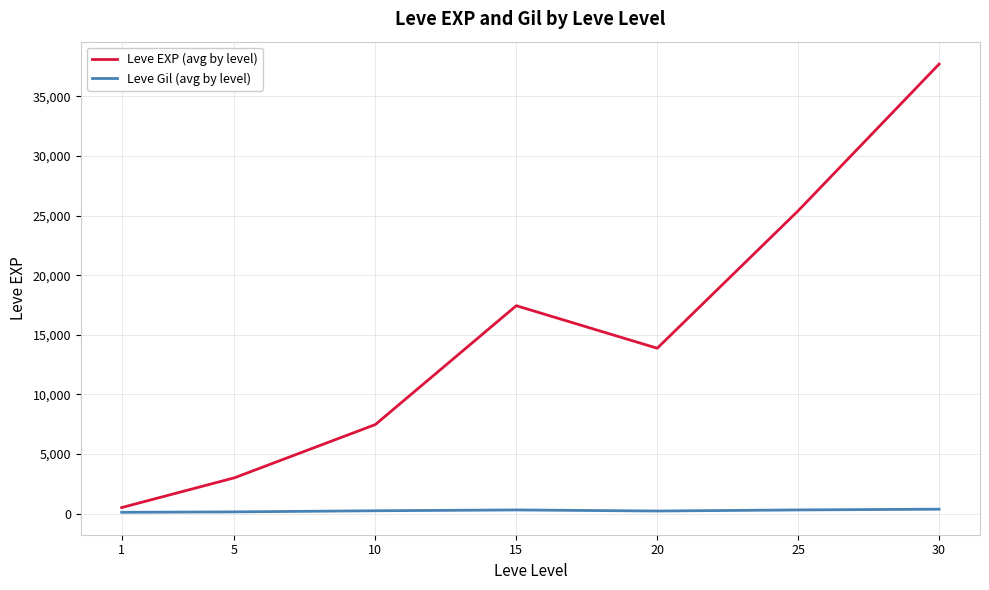

What is the maximum value shown in the chart?

37715.0